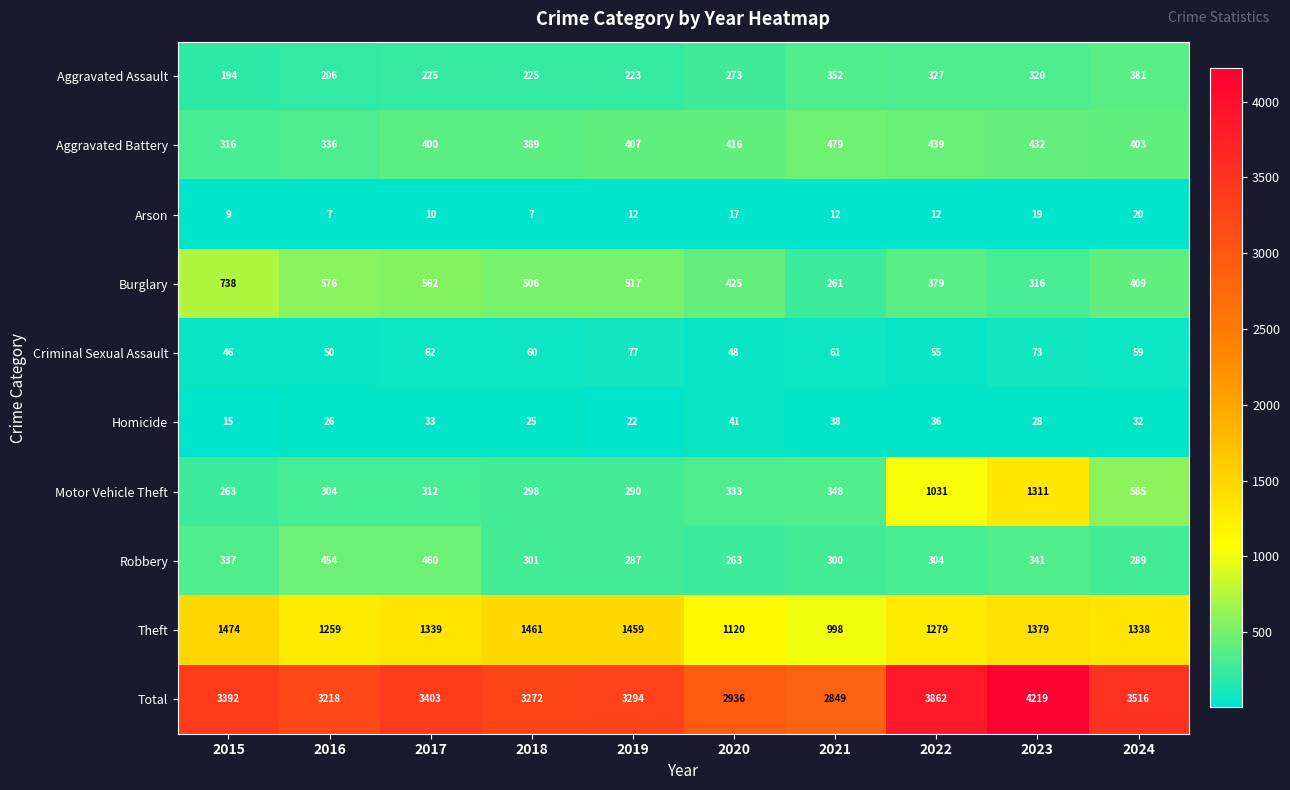

Count the number of categories in the chart.

10